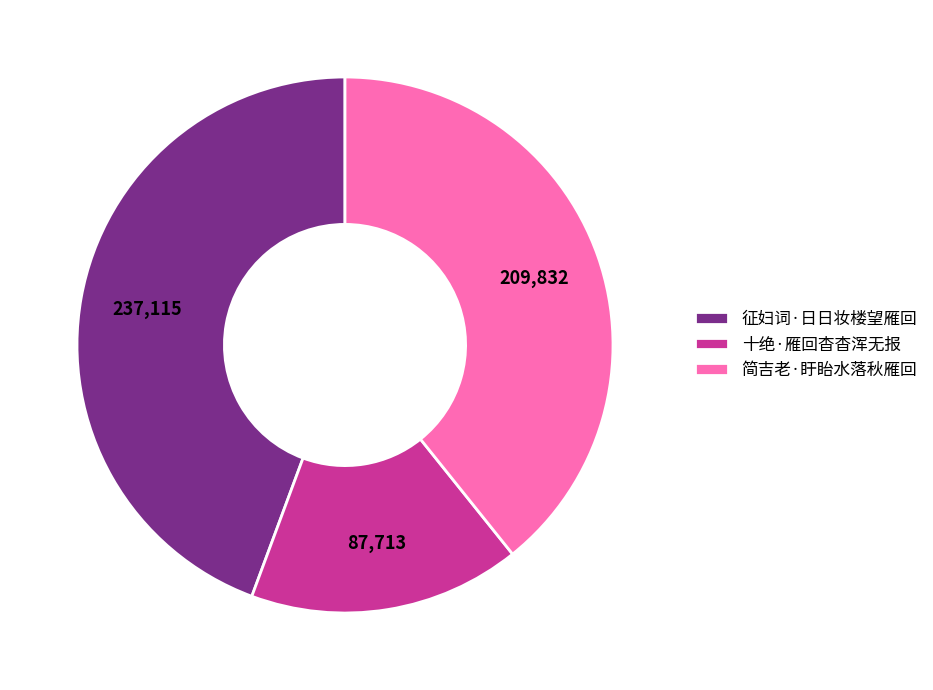

Approximately how many times larger is the value at 十绝·雁回杳杳浑无报 compared to 简吉老·盱眙水落秋雁回?

0.4